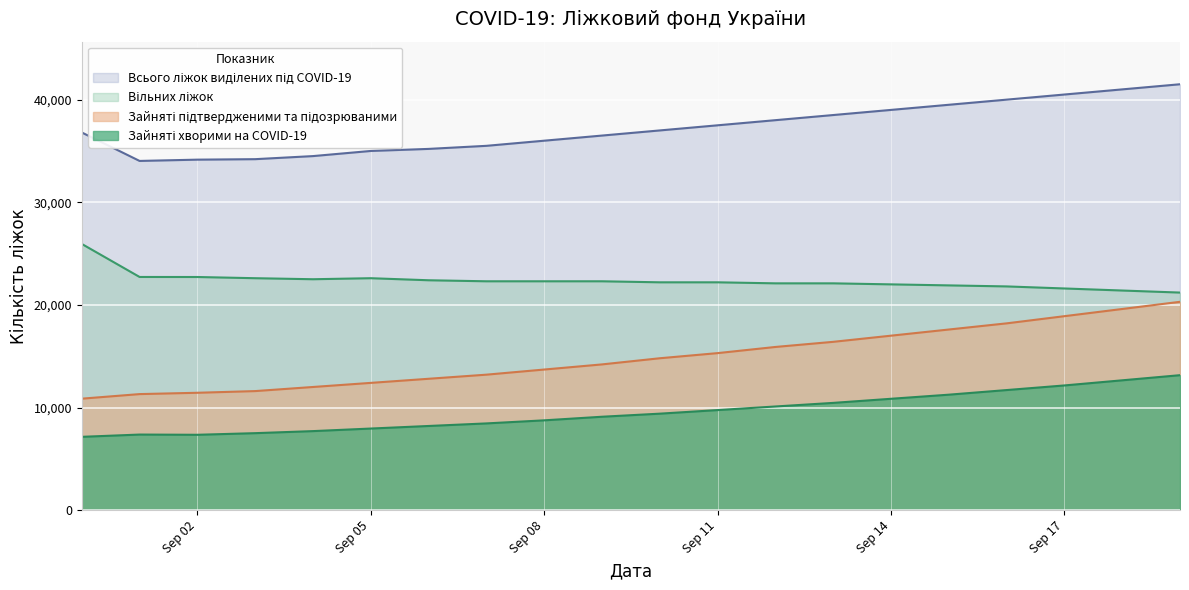

What is the maximum value shown in the chart?

41500